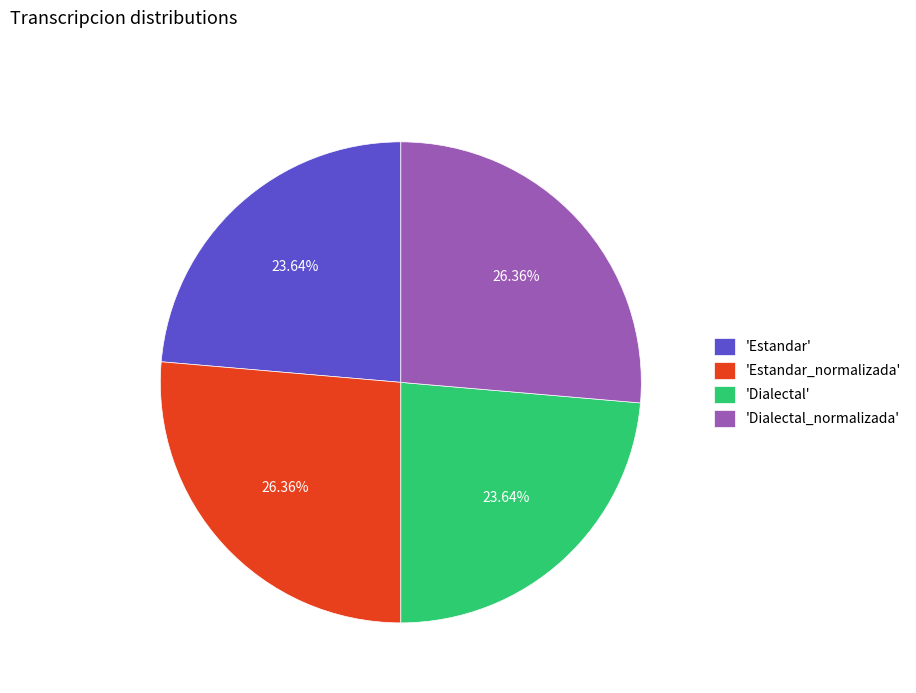

What is the ratio of the value at 'Estandar' to the value at 'Dialectal'?

1.0